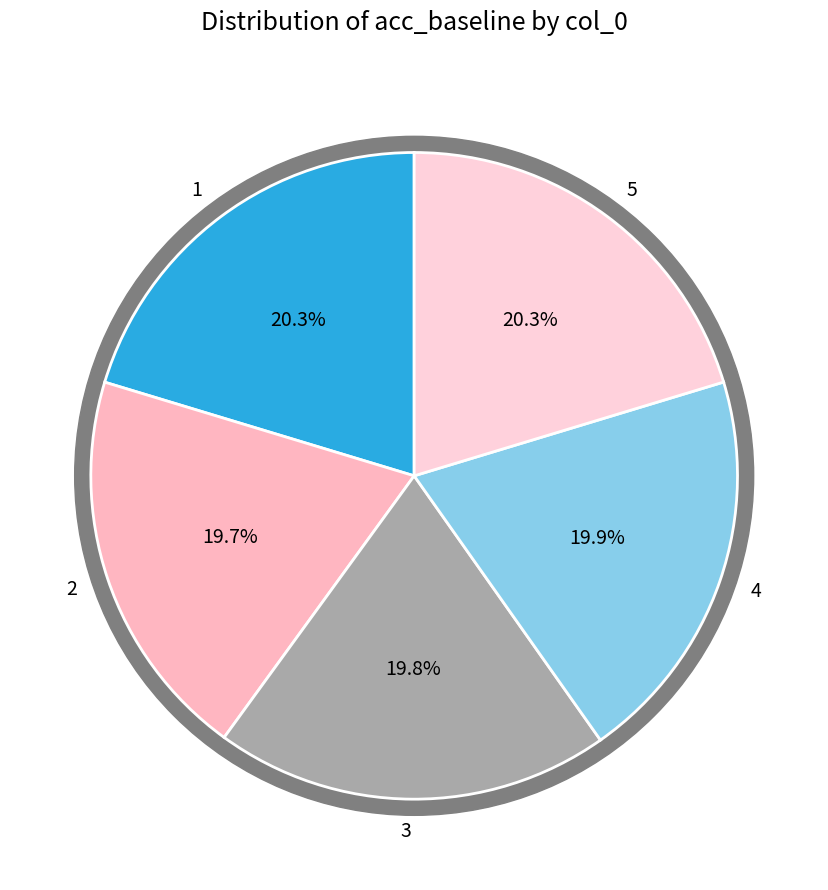

Is there a majority slice in this chart?

No